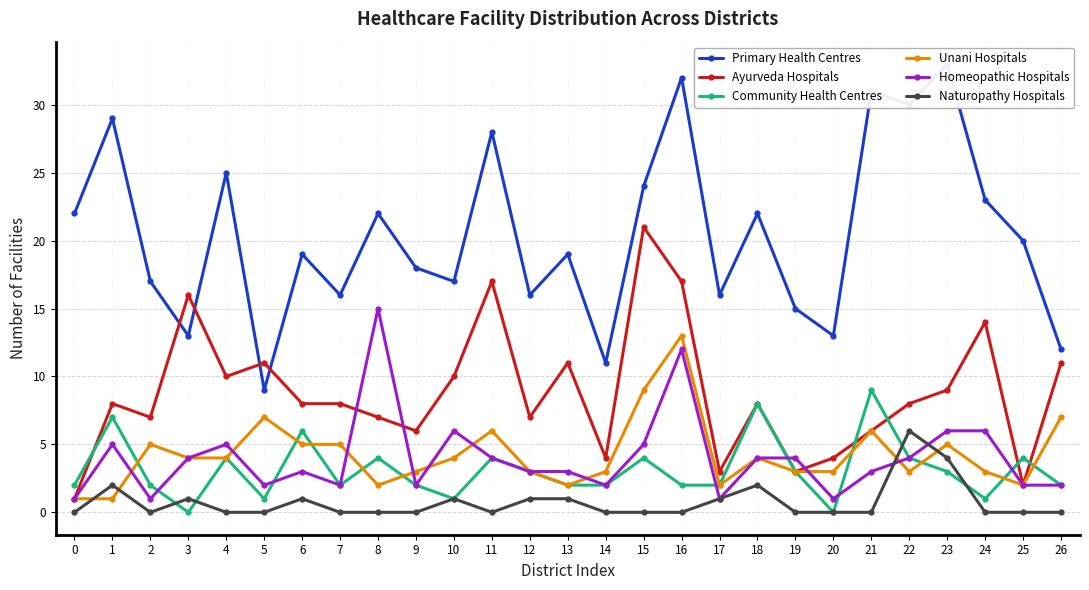

What is the value of the Naturopathy Hospitals point at the 7th from the left?

1